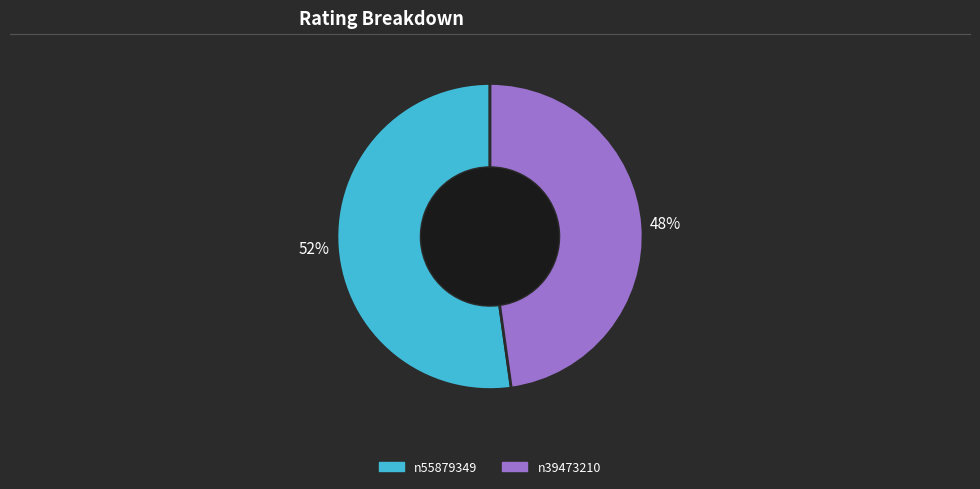

Which category has the smallest portion of the pie?

n39473210